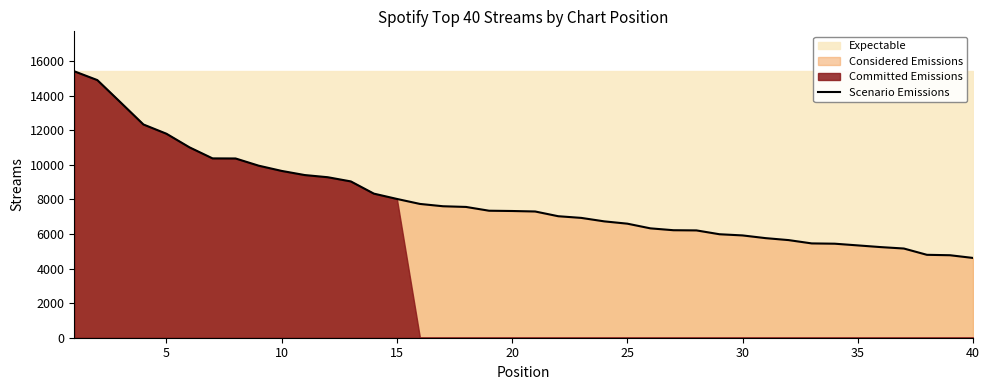

What is the average value?

7966